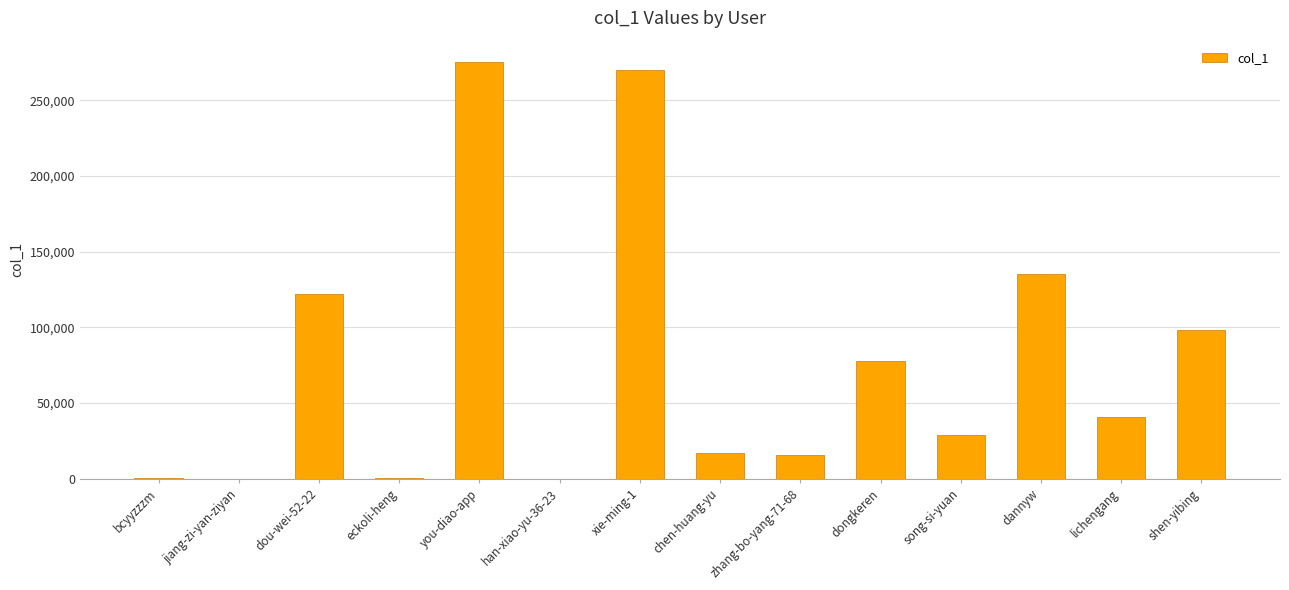

What is the greatest value displayed?

275553